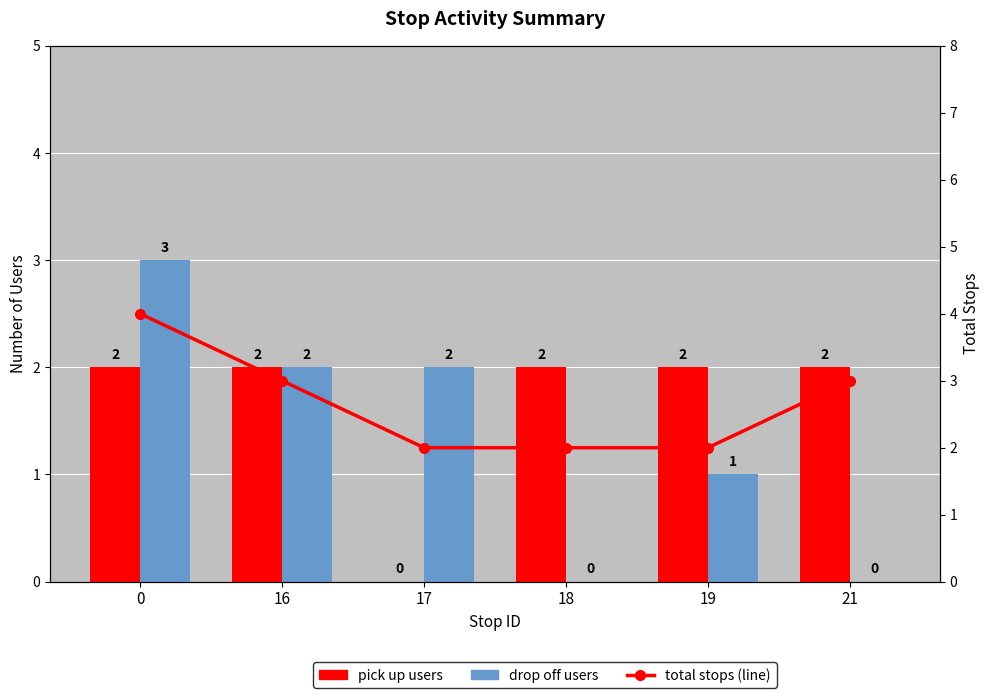

Rank the series by their average value, from highest to lowest.

total stops (line), pick up users, drop off users